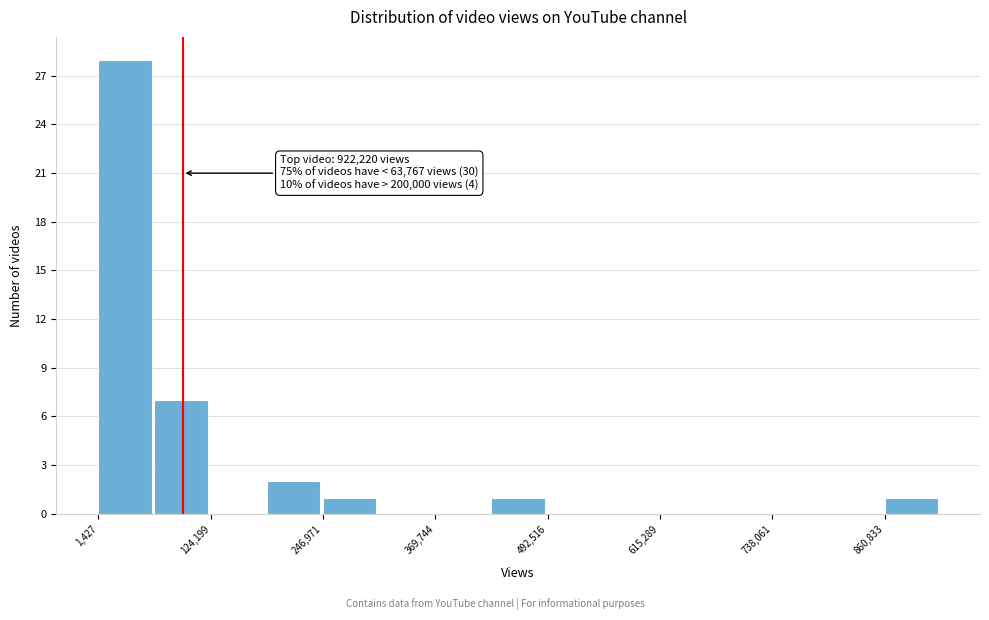

Around what value on the x-axis is the tallest bar? Give the approximate position of its centre, as read against the axis.

40000